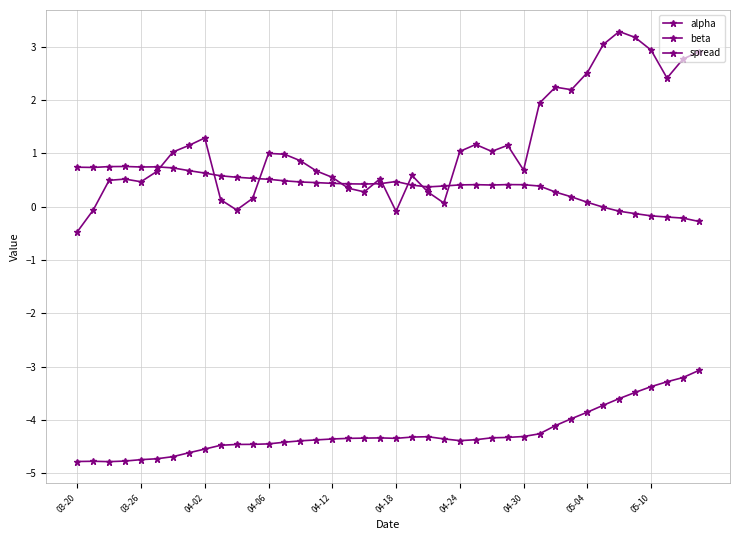

List the series in order of their peak value, lowest first.

beta, alpha, spread